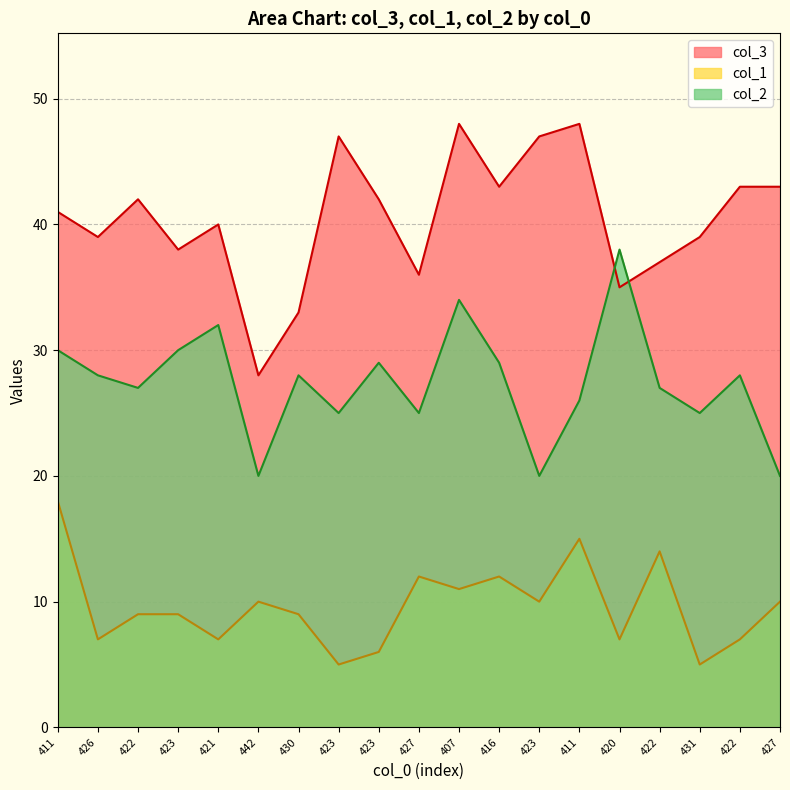

What is the value of the col_2 point at the 10th from the left?

25